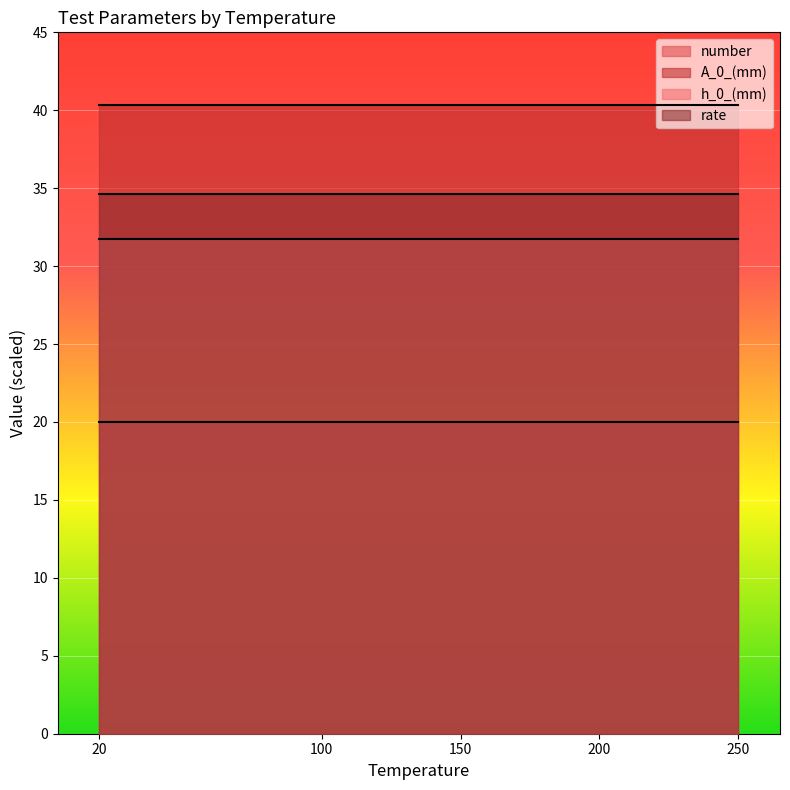

Is it true that number equals 0.6 at 250?

False